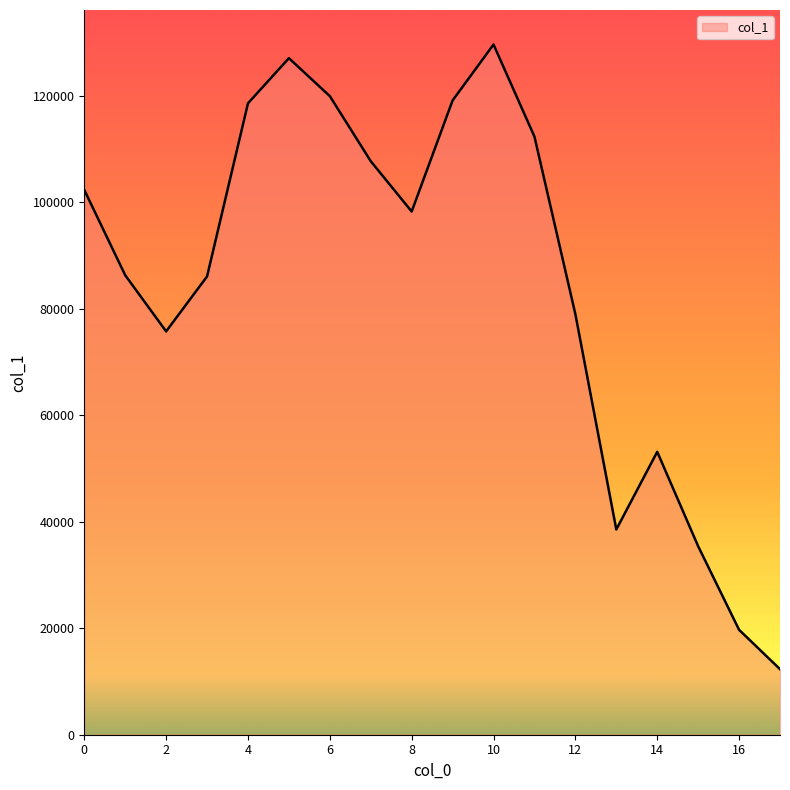

What is the smallest value displayed?

12313